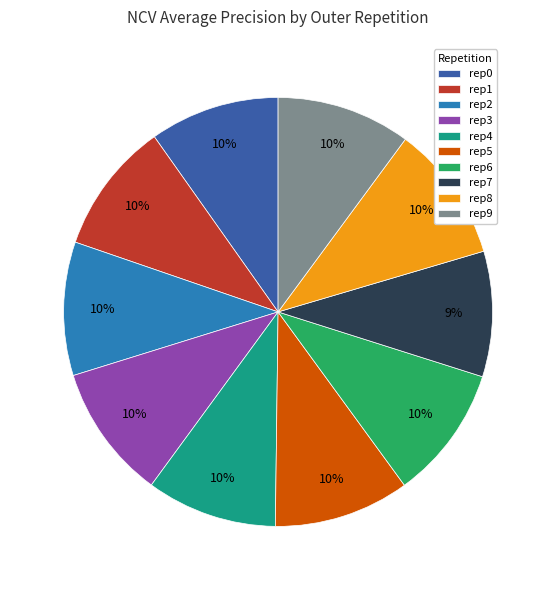

Is there any slice that represents more than half of the pie?

No